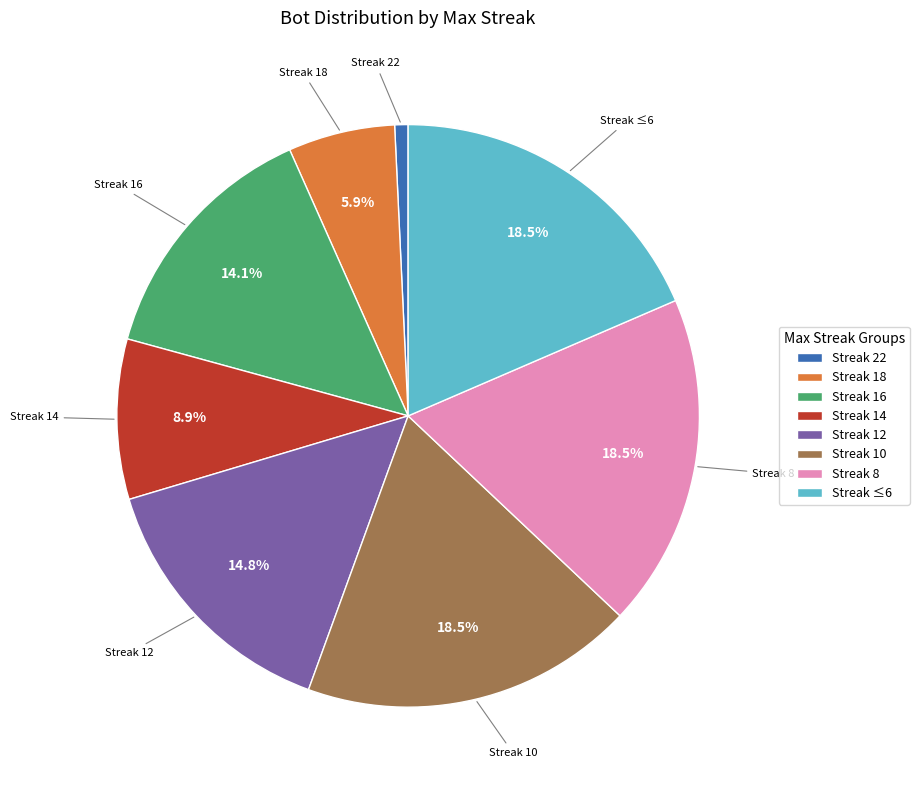

Which category has the smallest portion of the pie?

Streak 22